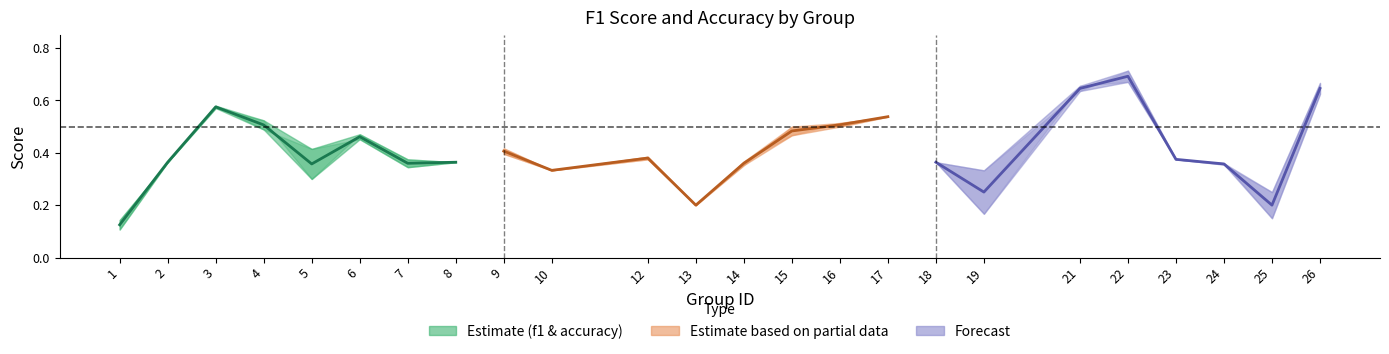

Is it true that accuracy (forecast) equals 0.3 at 26?

False